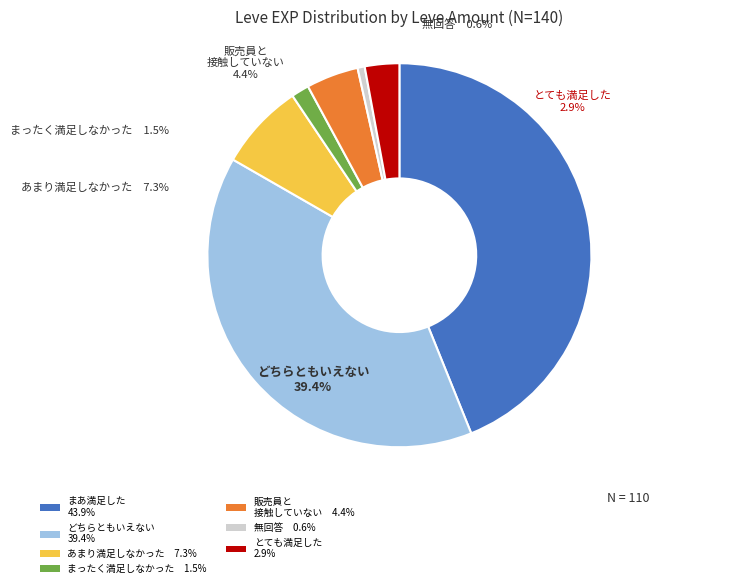

Is the sum of 1 and 1 greater than half?

Yes